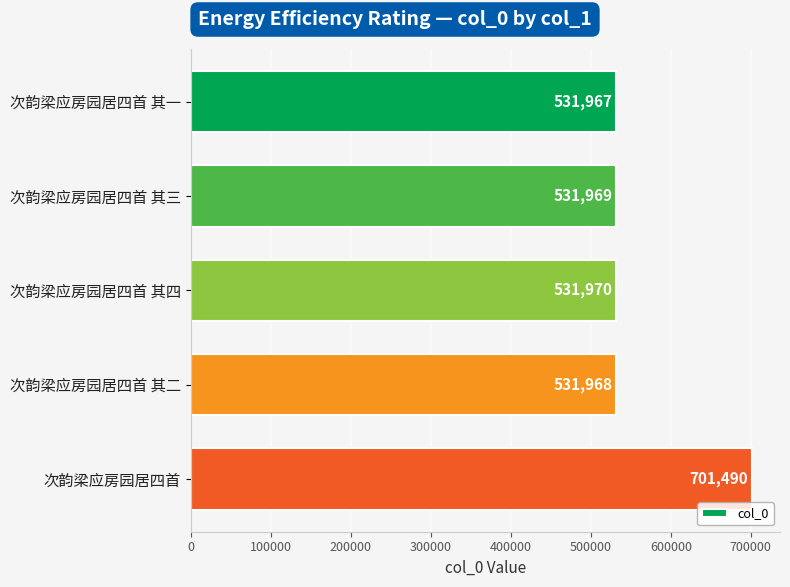

What is the sum of all values?

2829364